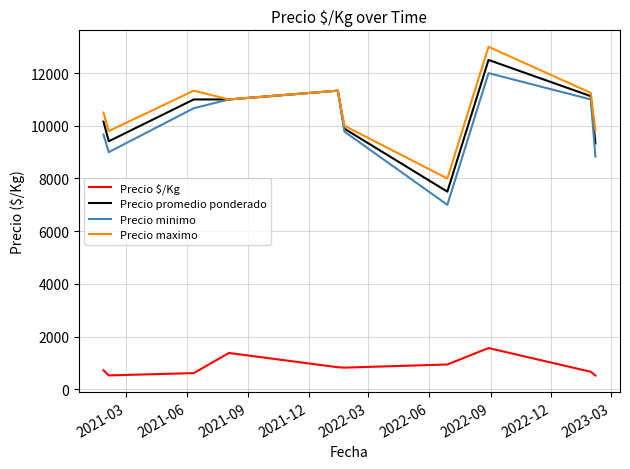

Does the chart display data point markers on the line(s)?

No